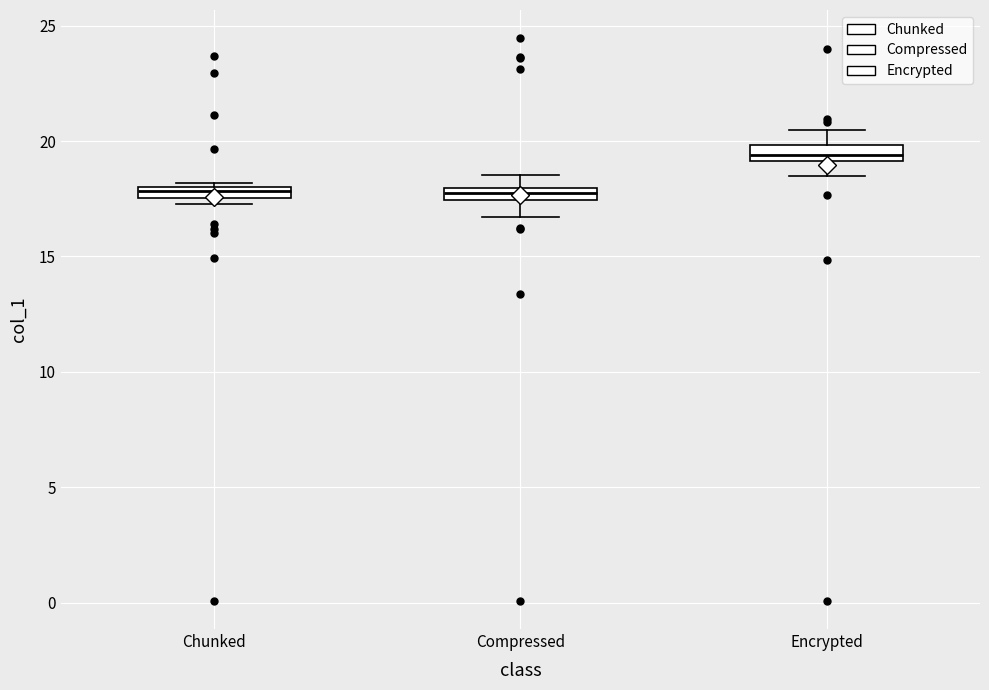

Where does the lower whisker of the box for Compressed end on the y-axis? The values are not printed on the chart, so give them approximately, as read against the axis.

16.5